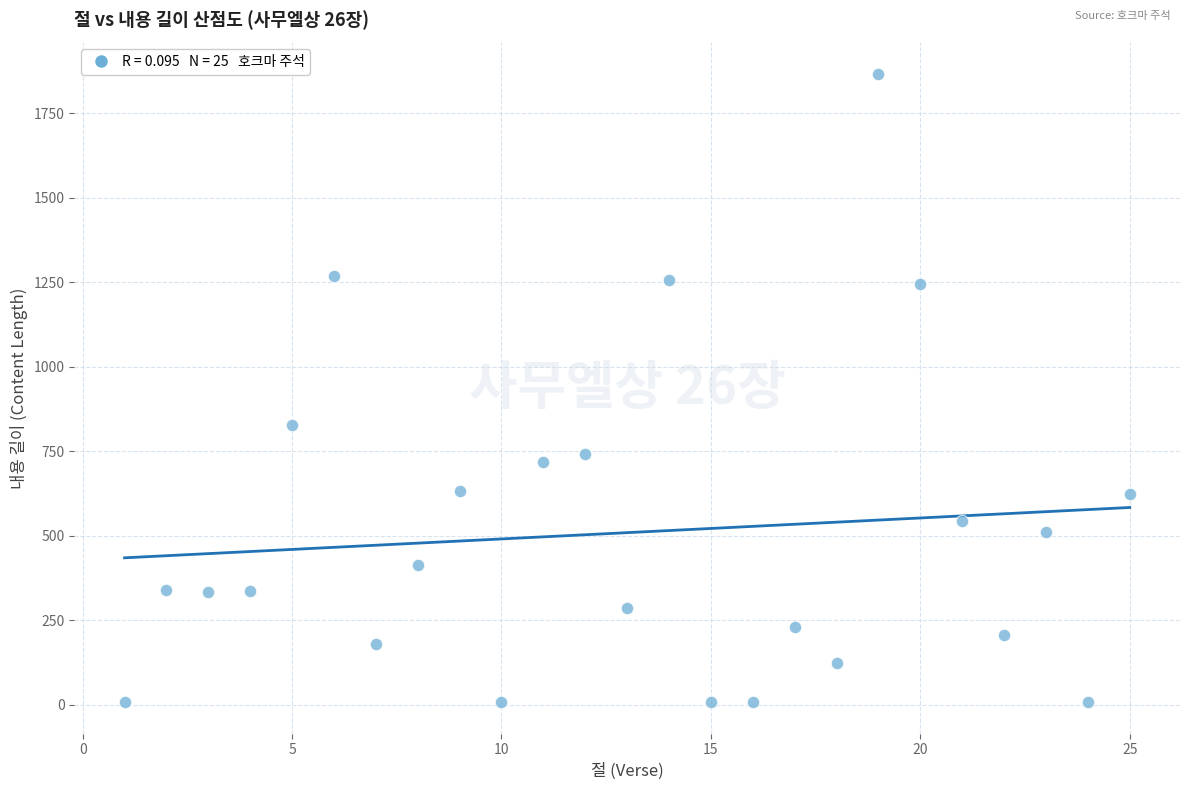

What is the range of Y values (max minus min)?

1860